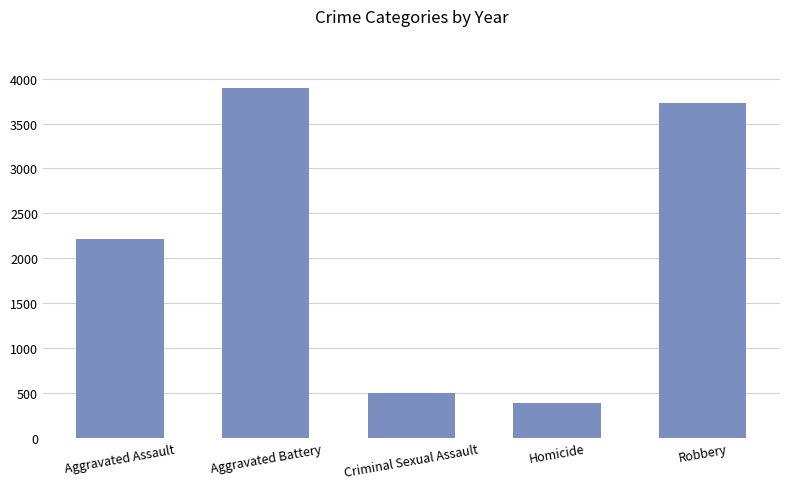

Approximately how many times larger is the value at Aggravated Assault compared to Criminal Sexual Assault?

4.4